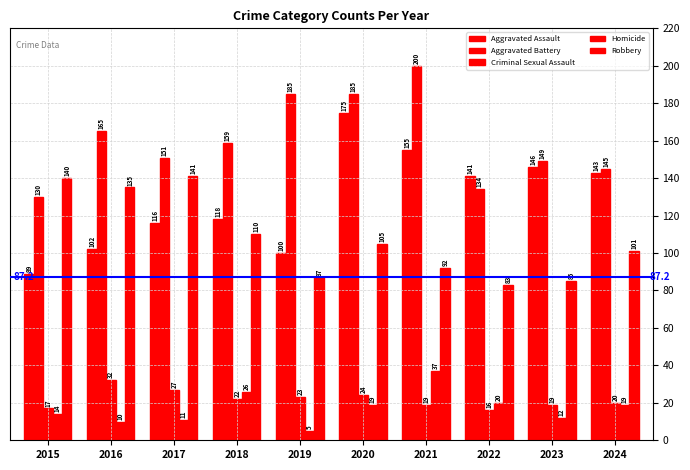

Which label corresponds to the largest value in the chart?

2021